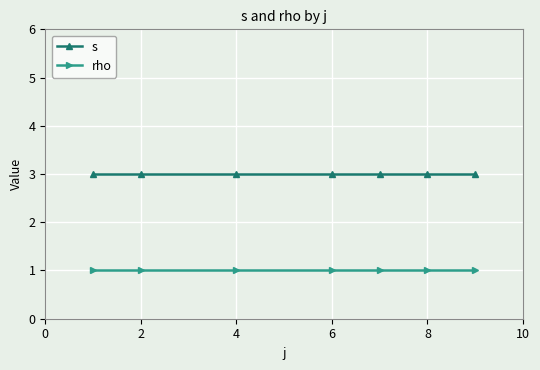

What is the sum of all rho values?

7